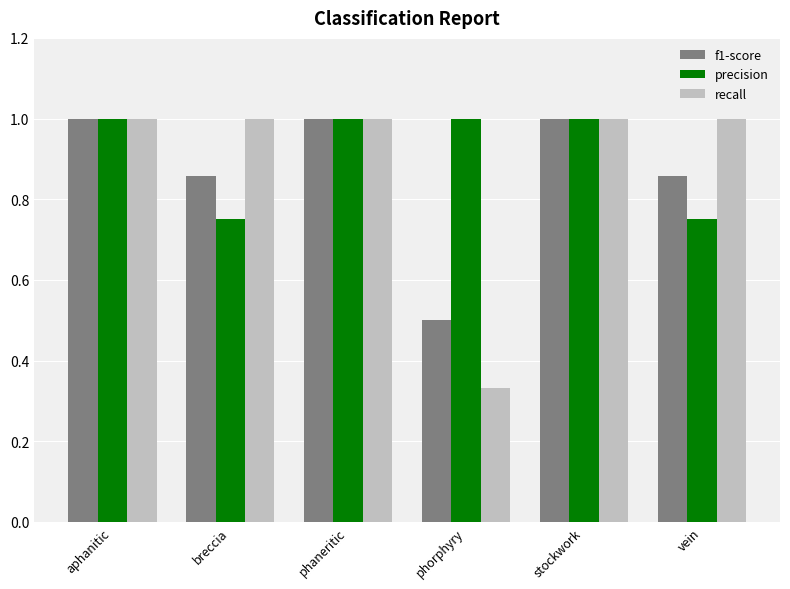

List the series in order of their overall mean, lowest first.

f1-score, recall, precision